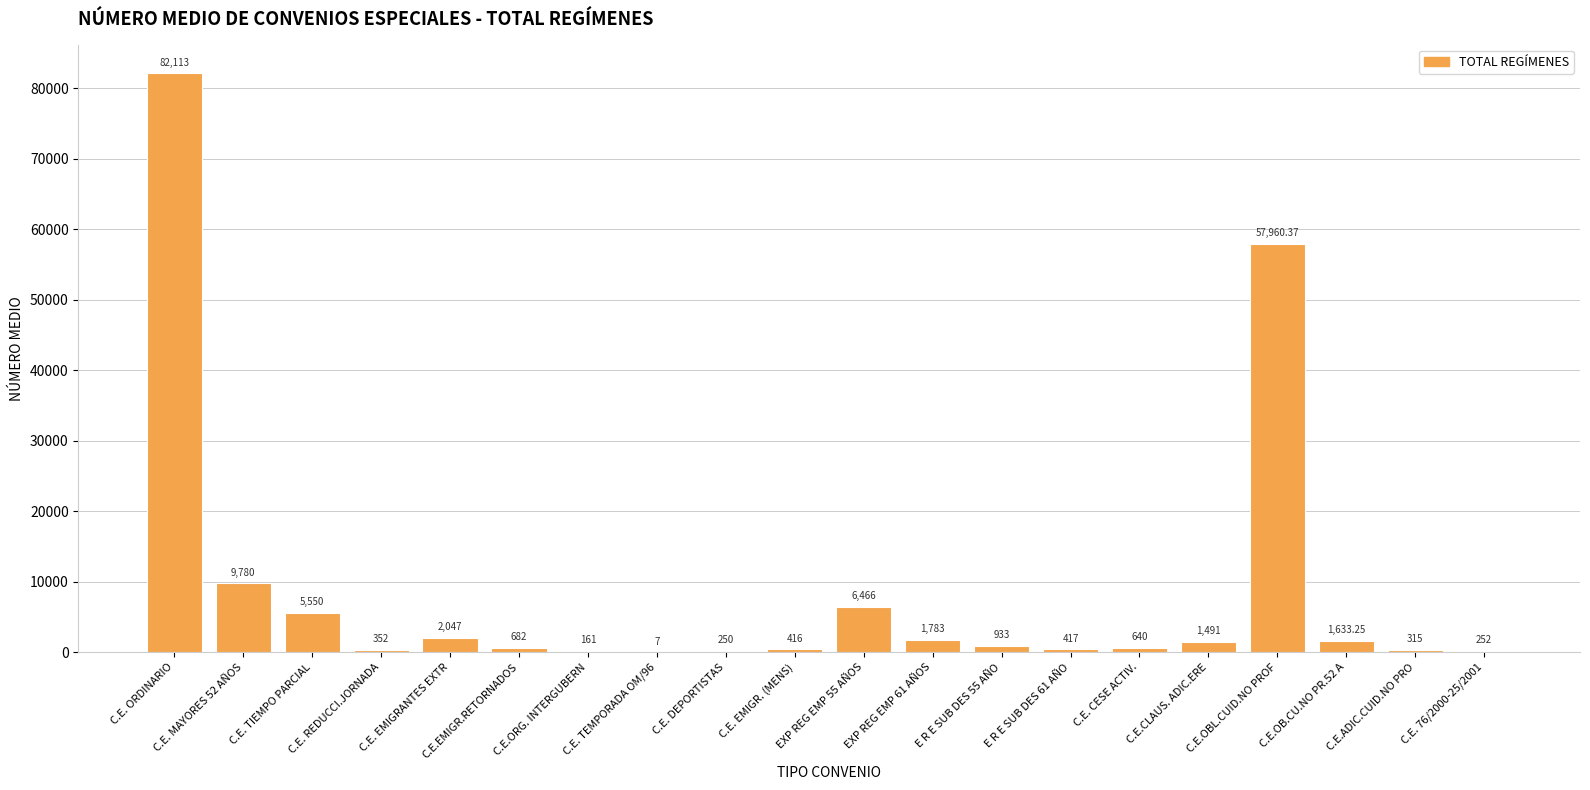

Which category has the highest value across all series?

C.E. ORDINARIO